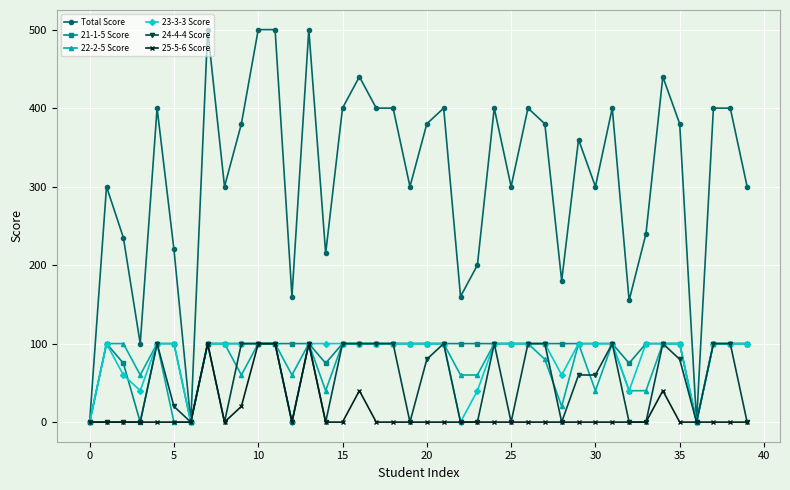

Which series has the largest total across all categories?

Total Score